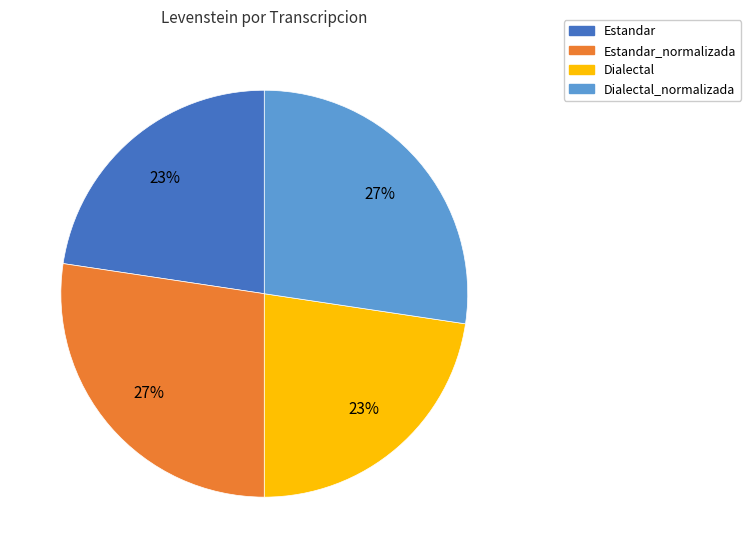

How many segments does this pie chart have?

4